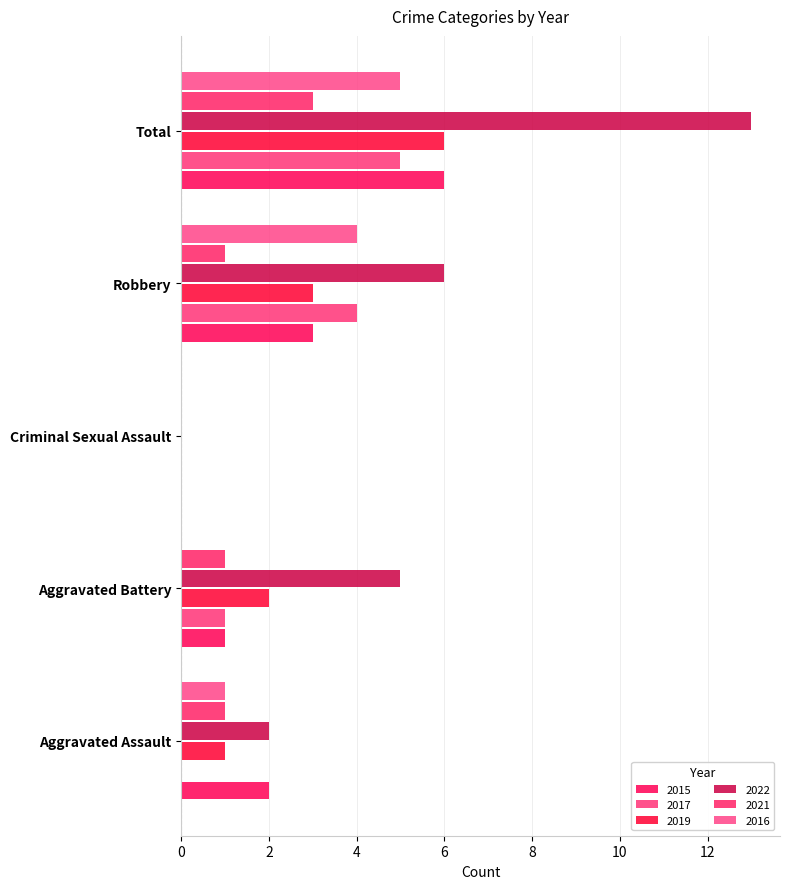

What is the spread (max minus min) of values at Aggravated Assault?

2